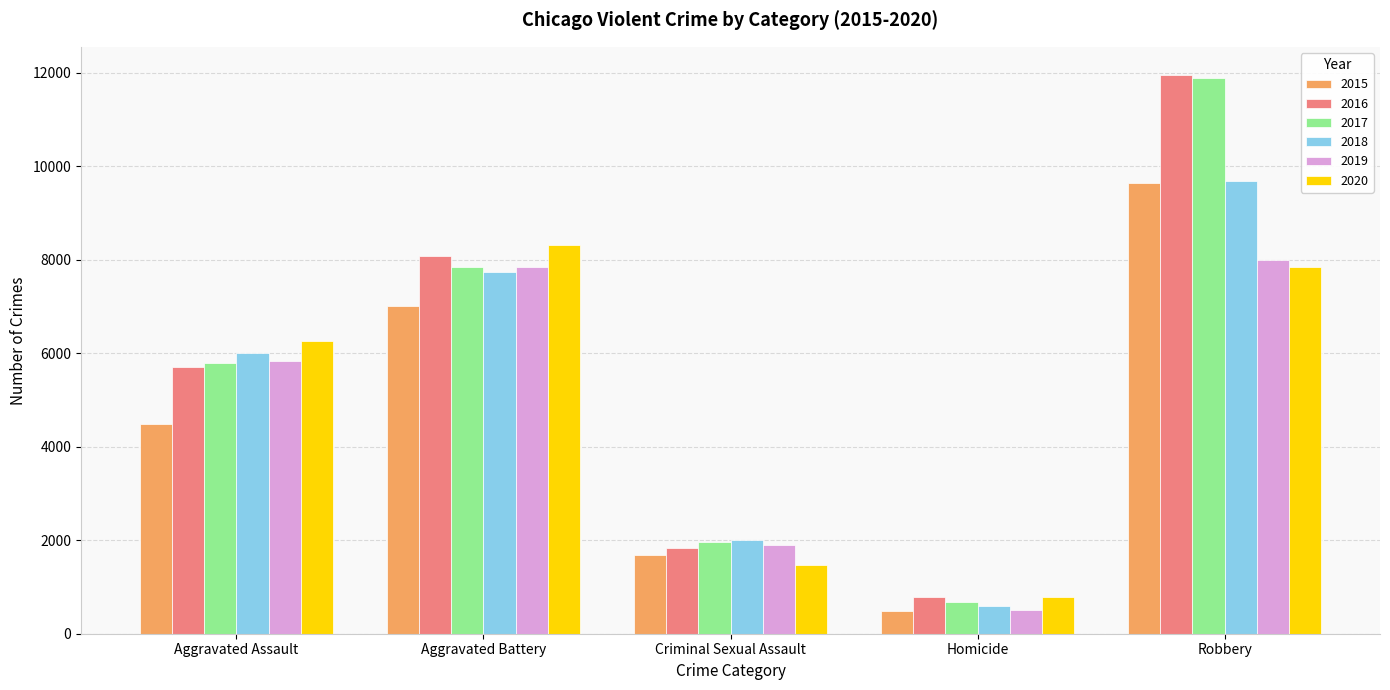

What is the label of the 1st bar from the left?

Aggravated Assault